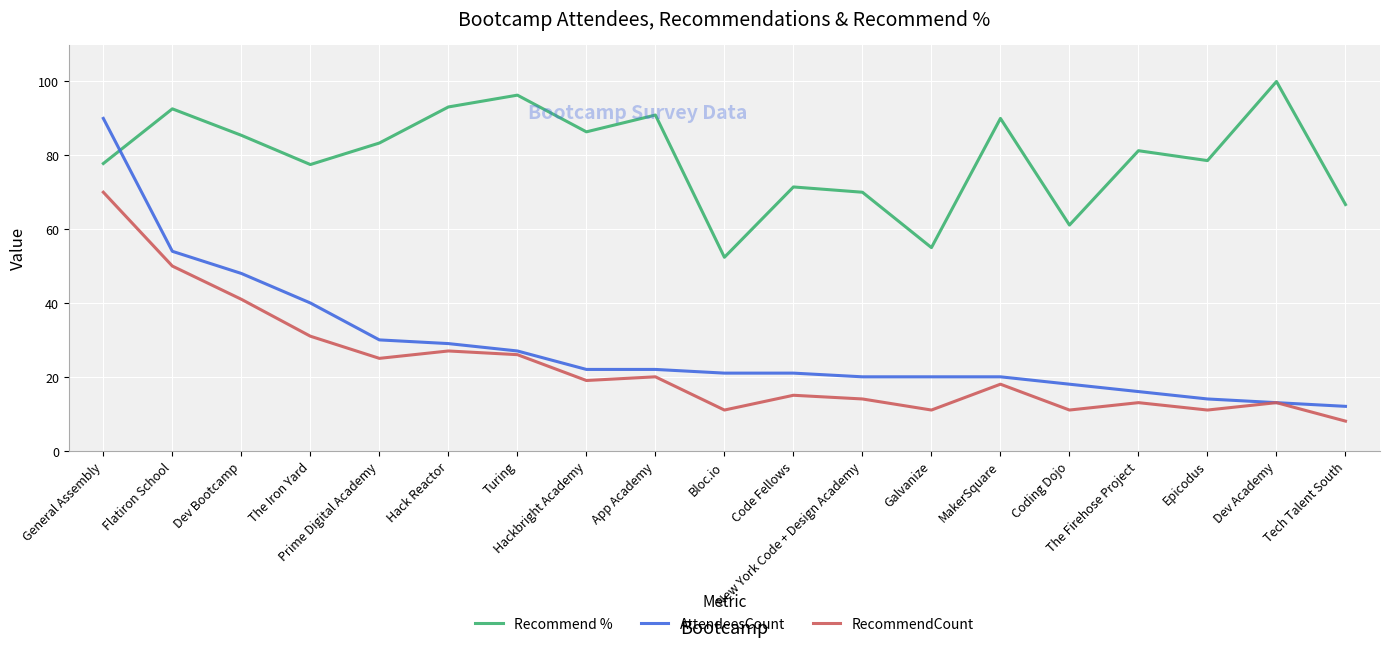

What is the difference between the maximum and second lowest values in the Recommend % series?

45.0